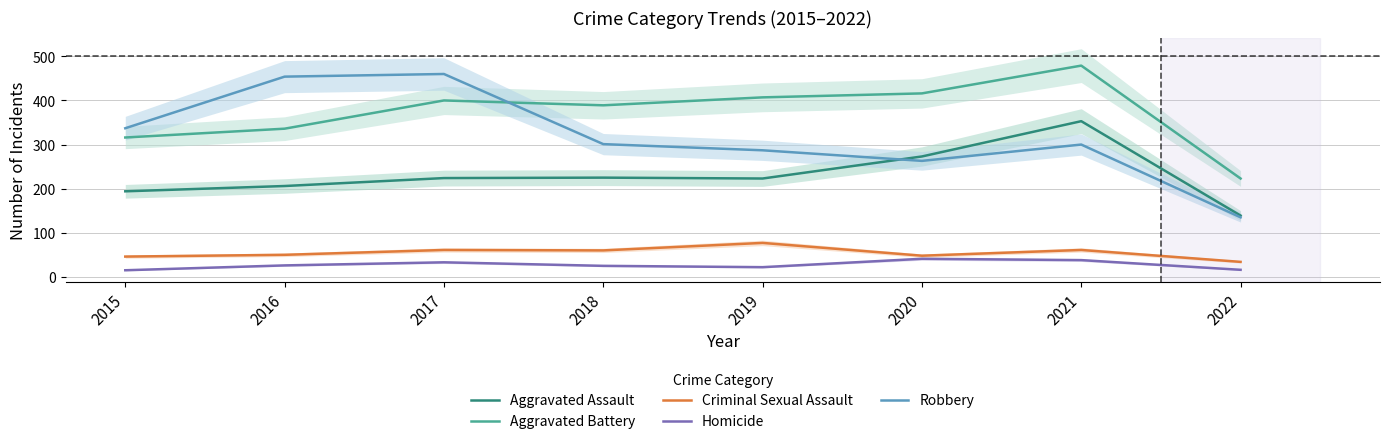

Is this an area chart (filled region under the line)?

No